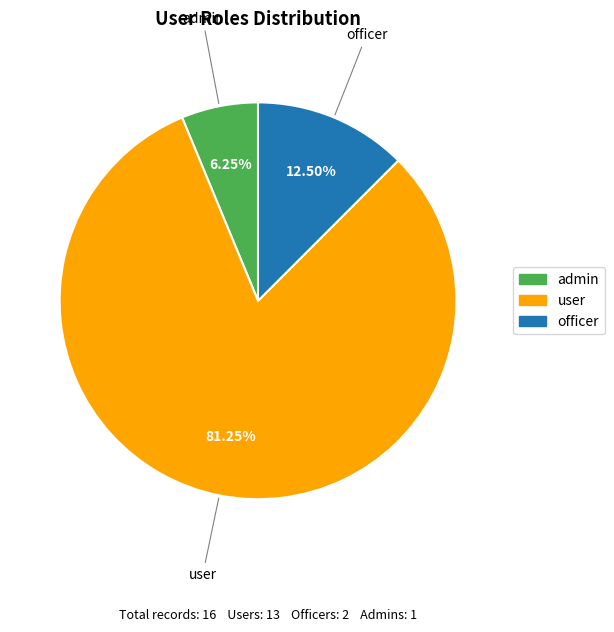

Count the number of slices in the pie.

3